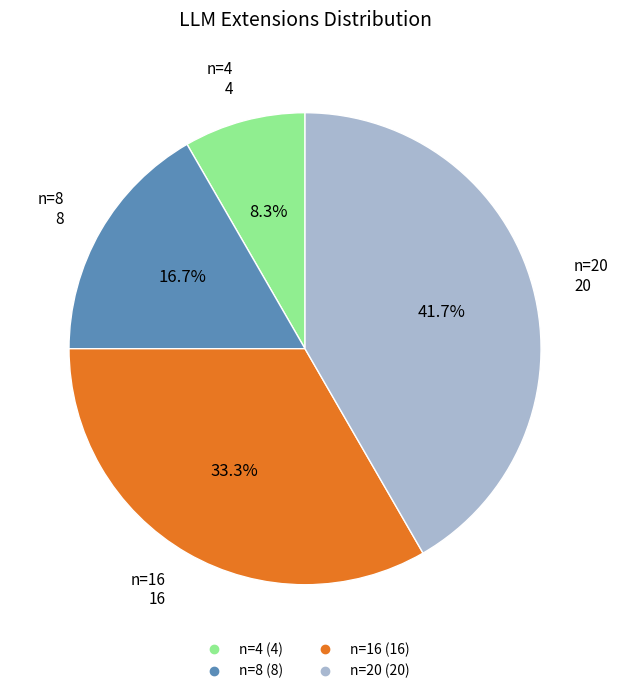

What percentage is the n=4 slice, to the nearest percent?

8%